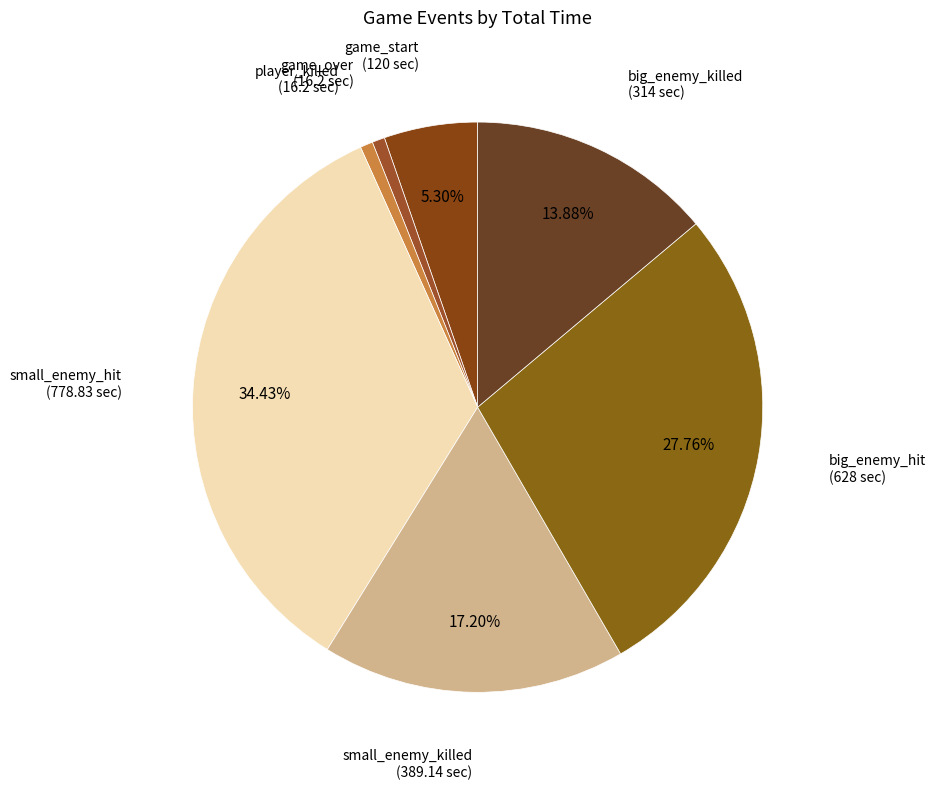

Approximately how many times larger is the value at small_enemy_hit compared to small_enemy_killed?

2.0